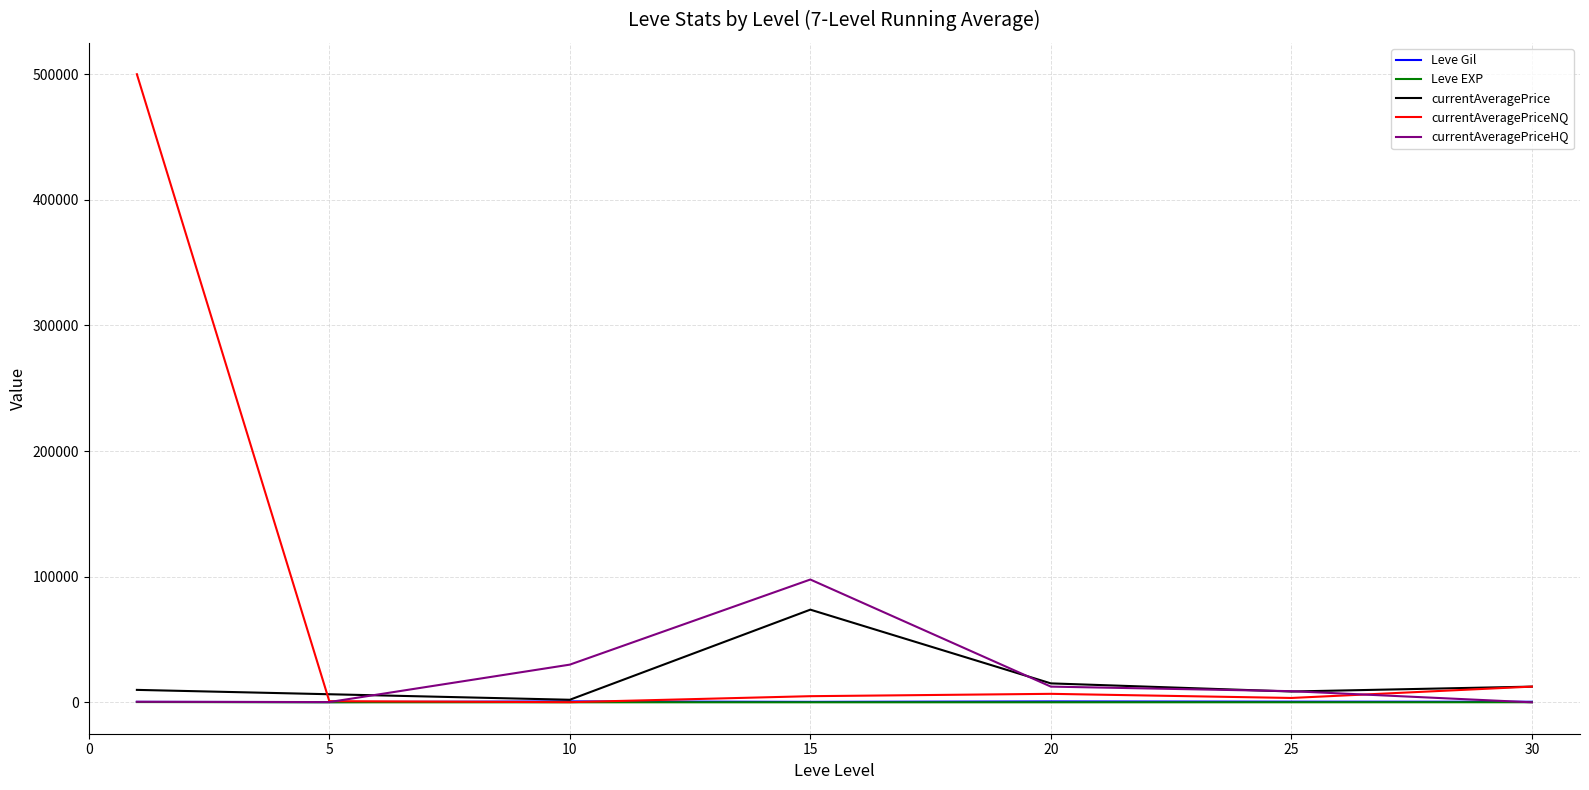

True or false: Leve Gil and Leve EXP intersect in this chart.

False